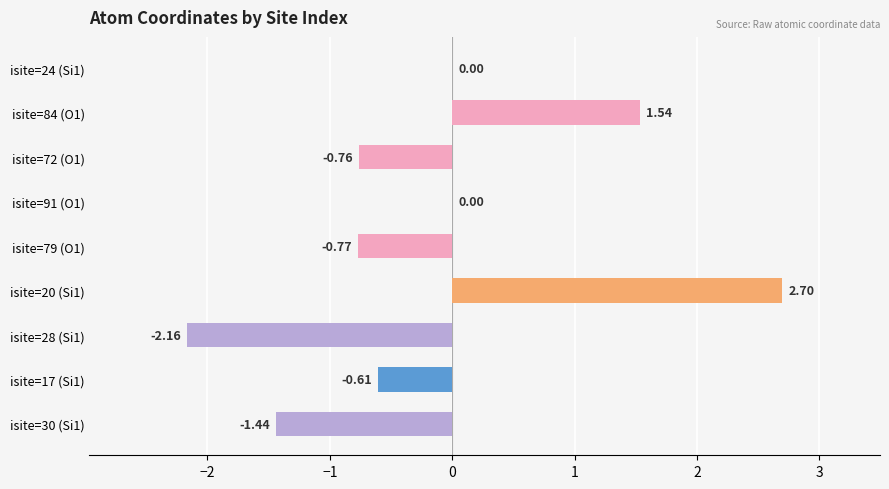

What is the change in value from isite=20 (Si1) to isite=17 (Si1)?

-3.3